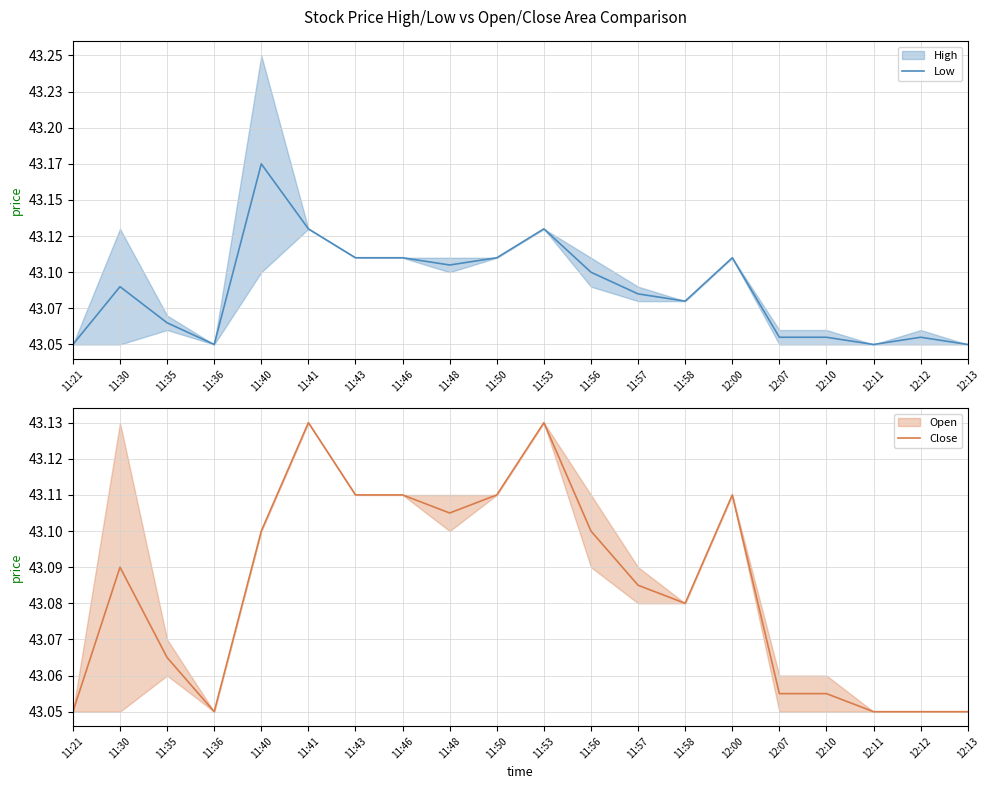

True or false: Low and Close cross at least once.

False